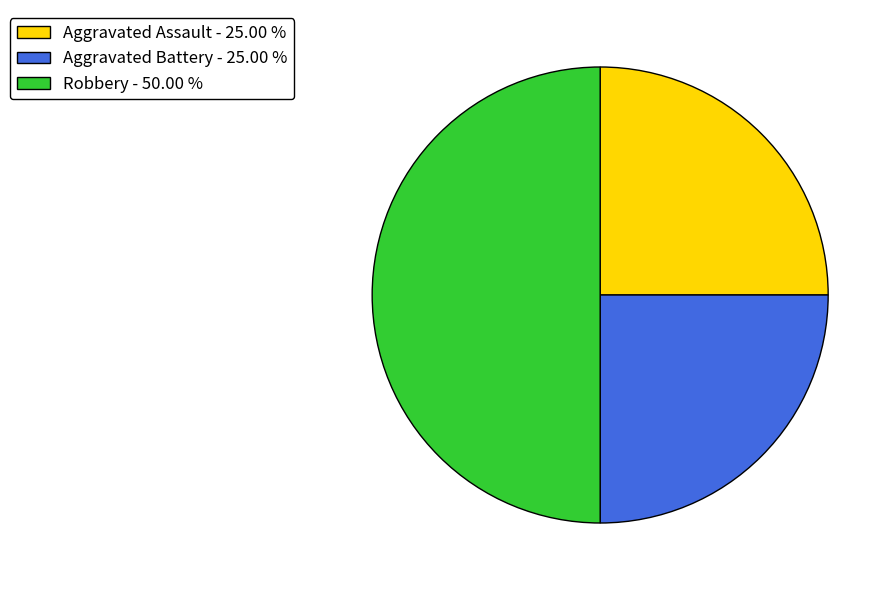

Is the sum of Robbery - 50.00 % and Aggravated Assault - 25.00 % greater than half?

Yes